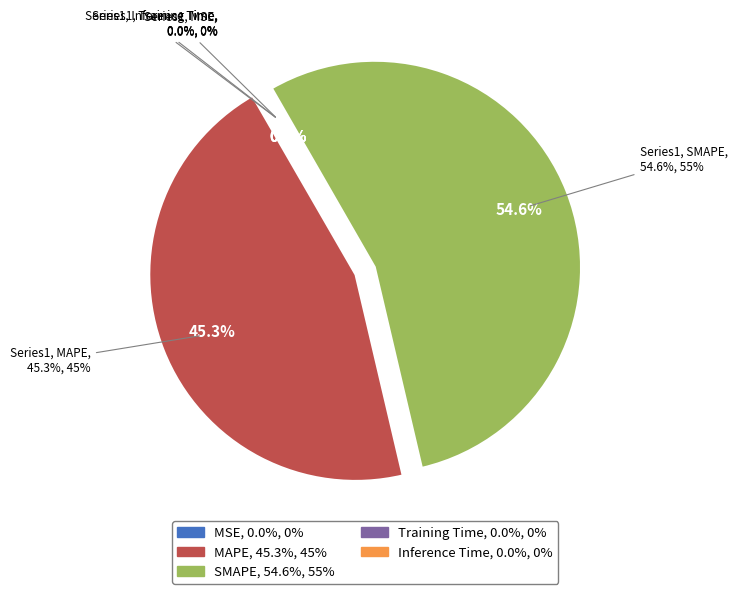

Does SMAPE account for over 50% of the chart?

Yes